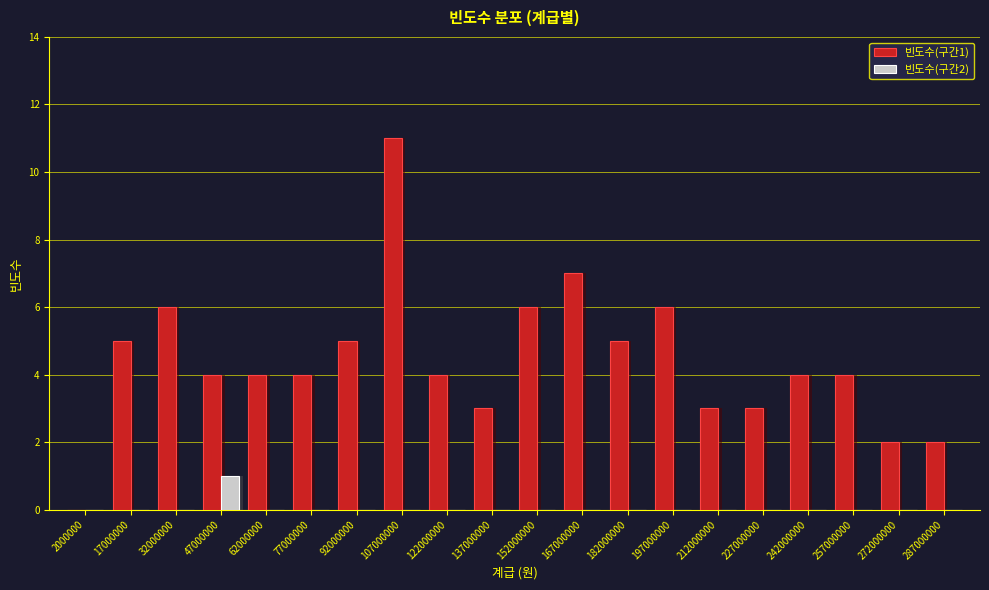

What is the difference between the highest and lowest values at 182000000?

5